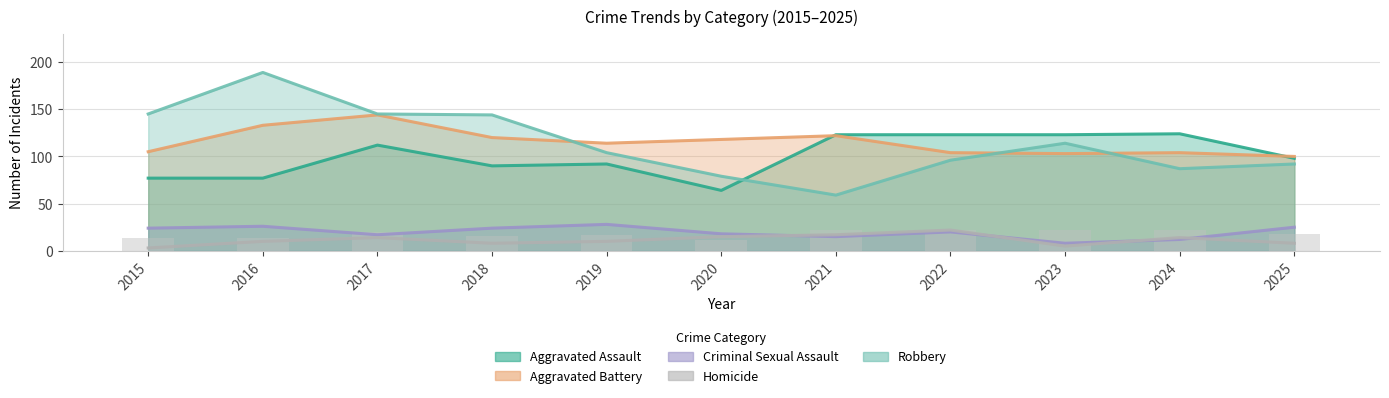

How many values in the Homicide series are below 10?

4